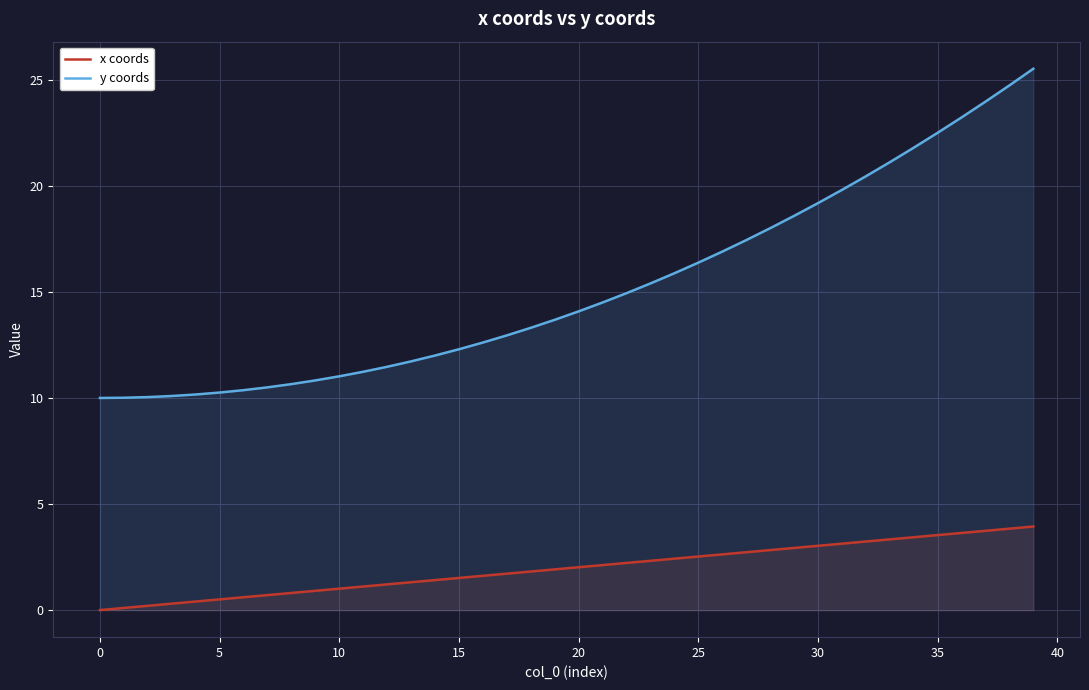

What is the highest value of the x coords series?

3.9